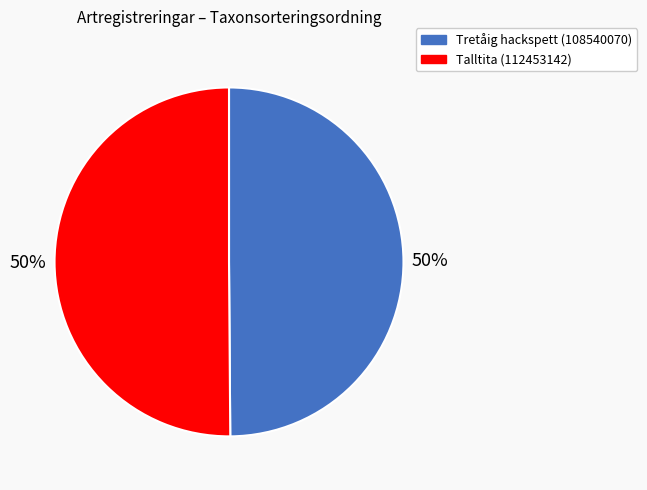

To the nearest percent, what portion does Talltita (112453142) represent?

50%